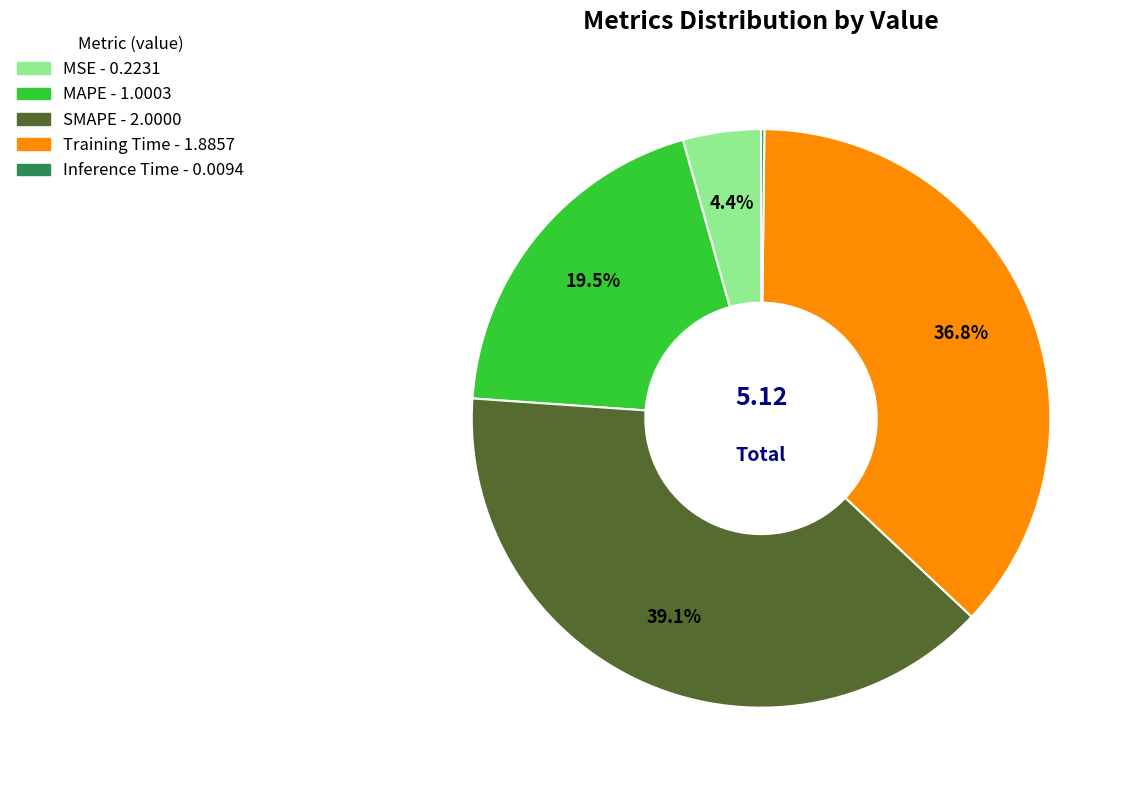

Is there a majority slice in this chart?

No